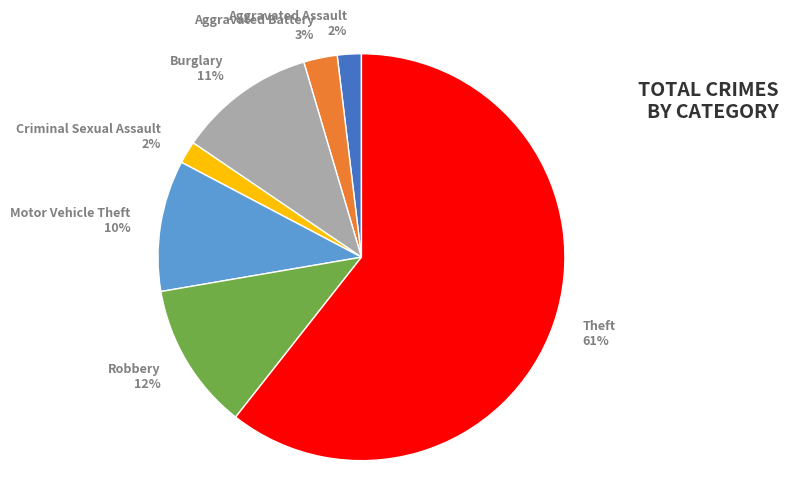

Between Criminal Sexual Assault 2% and Aggravated Battery 3%, which is larger?

Aggravated Battery 3%